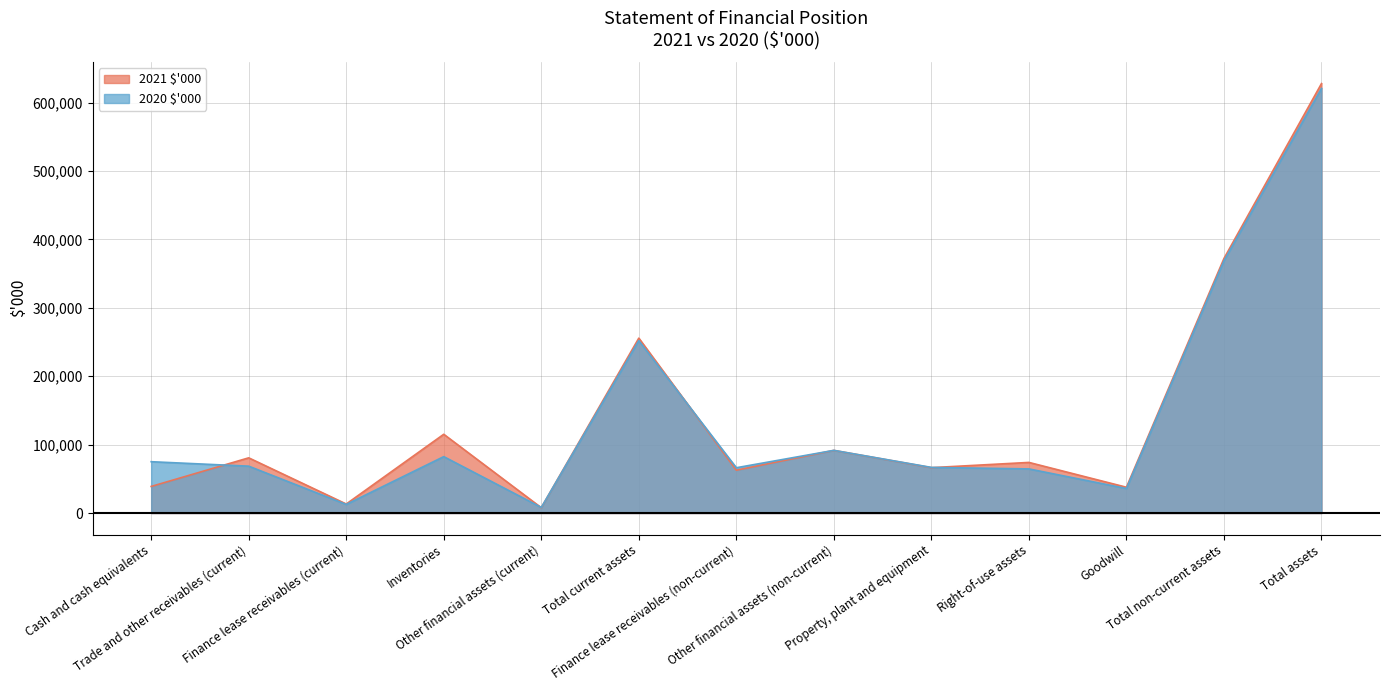

After their last crossing, which series has the higher values: 2020 $'000 or 2021 $'000?

2021 $'000